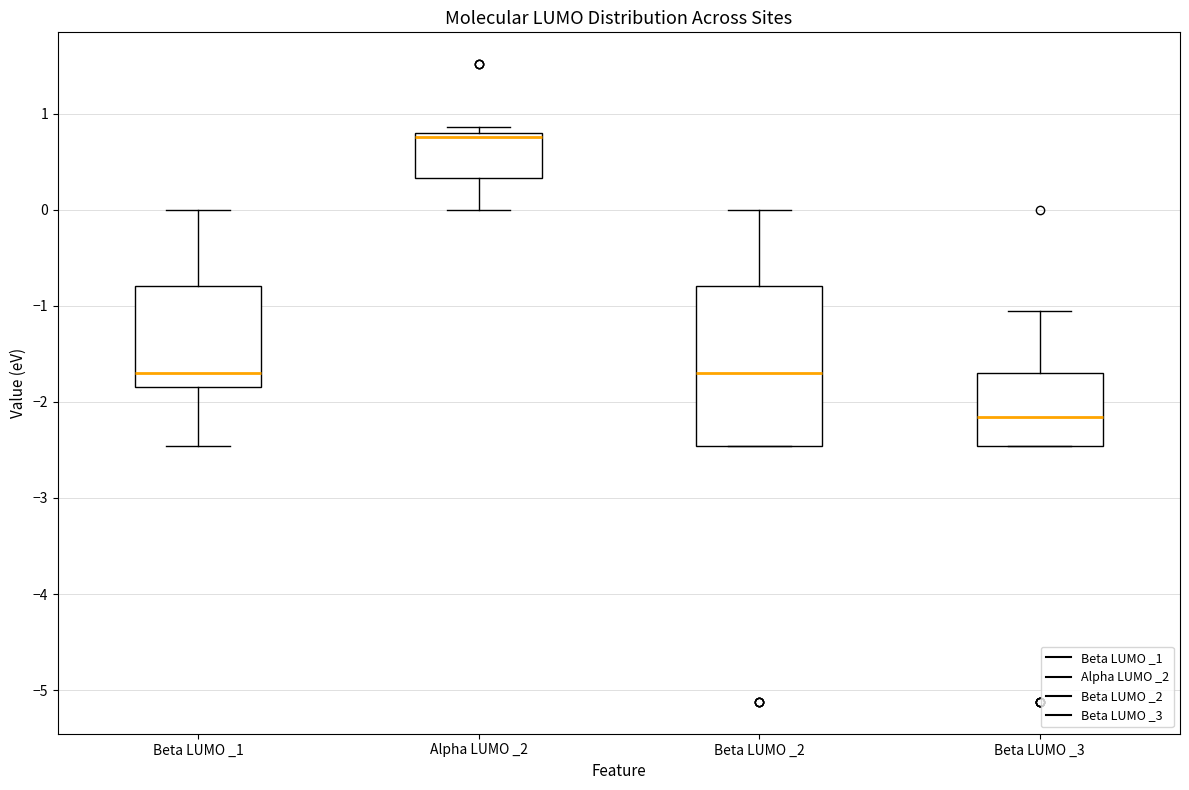

Reading left to right, transcribe this box plot: for each box, give where its median line is, the range the box spans, and where its two whiskers end, as read against the y-axis. The values are not printed on the chart, so give them approximately, as read against the axis.

Beta LUMO _1: median -1.7, box -1.8 to -0.8, whiskers -2.5 to 0.0
Alpha LUMO _2: median 0.8 (just below the box's upper edge), box 0.3 to 0.8, whiskers 0.0 to 0.9
Beta LUMO _2: median -1.7, box -2.5 to -0.8, whiskers -2.5 to 0.0
Beta LUMO _3: median -2.2, box -2.5 to -1.7, whiskers -2.5 to -1.1